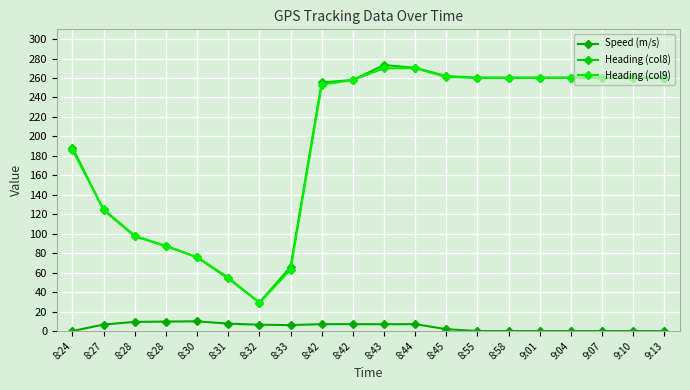

What is the difference between the second highest and minimum values in the Speed (m/s) series?

9.7